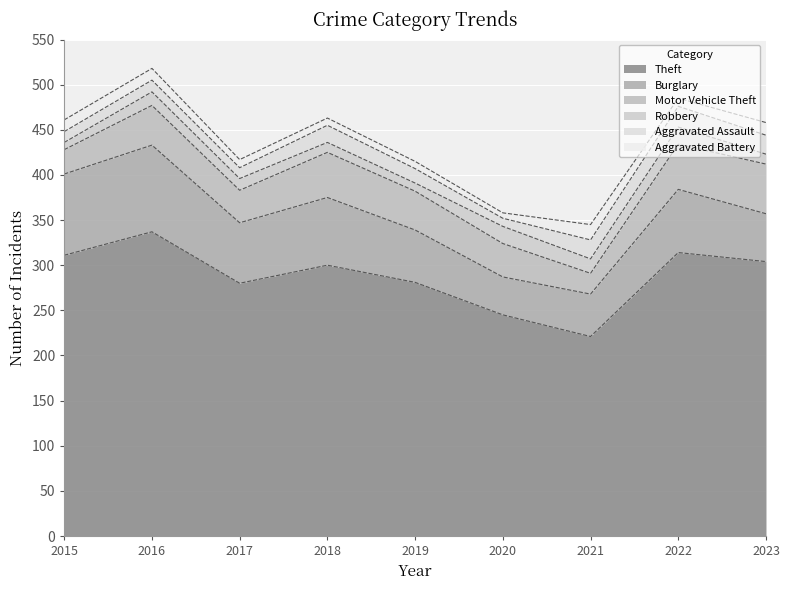

What is the total value across all series at 2016?

518